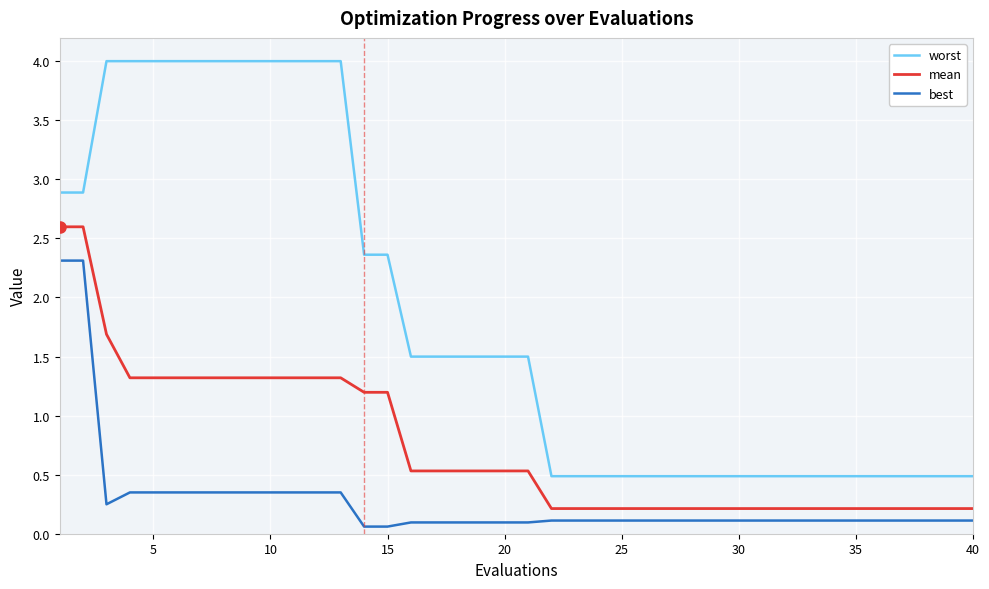

True or false: best and mean cross at least once.

False